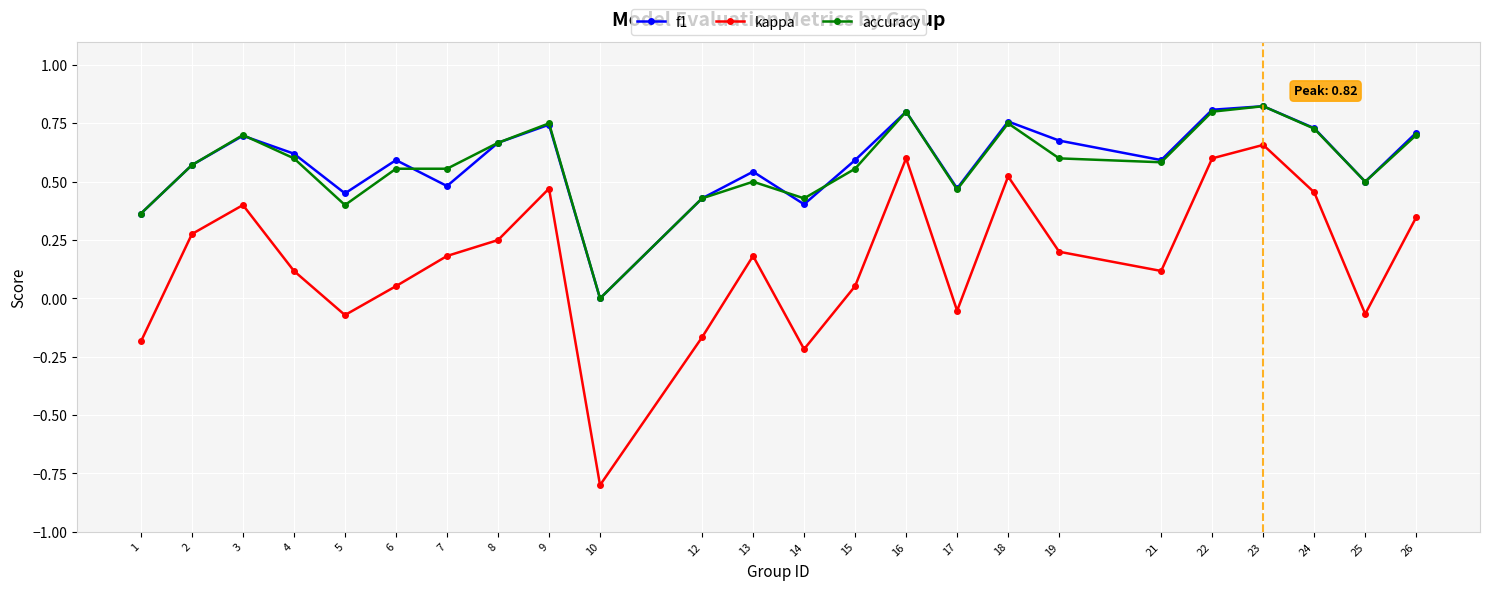

True or false: f1 and kappa cross at least once.

False